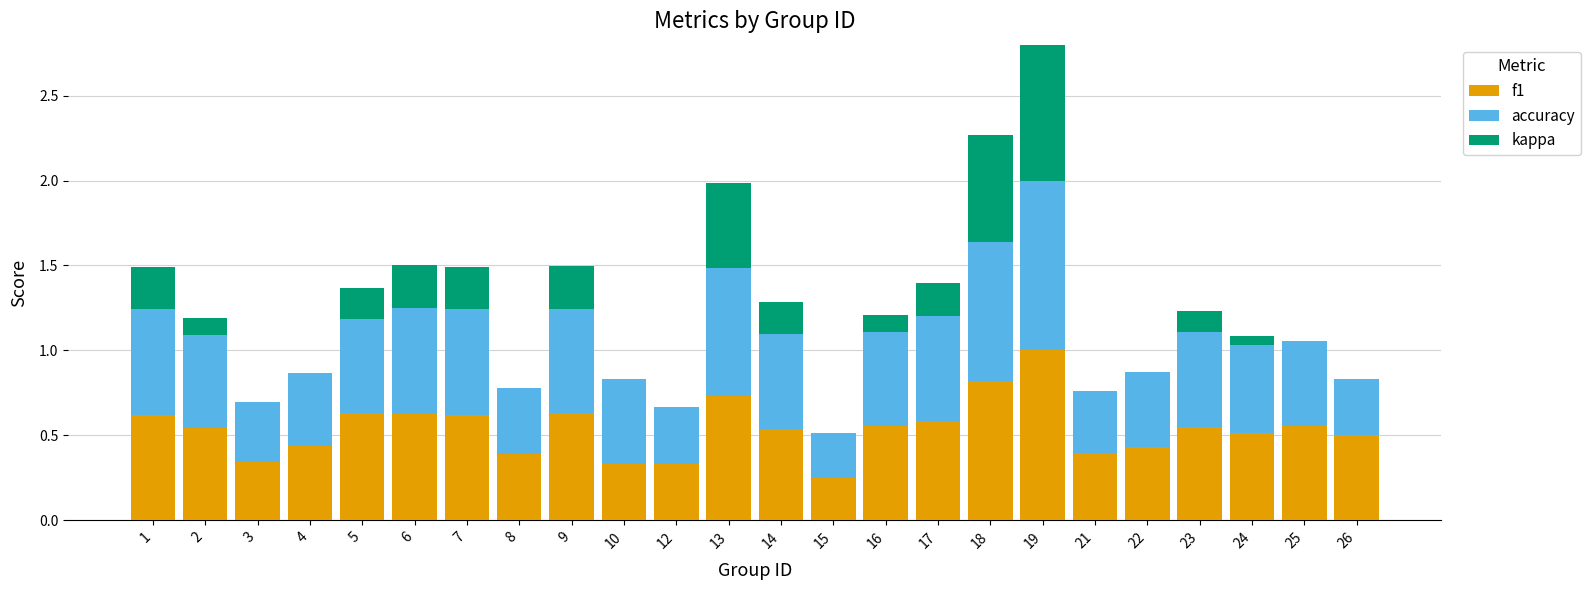

What is the lowest value of the f1 series?

0.2